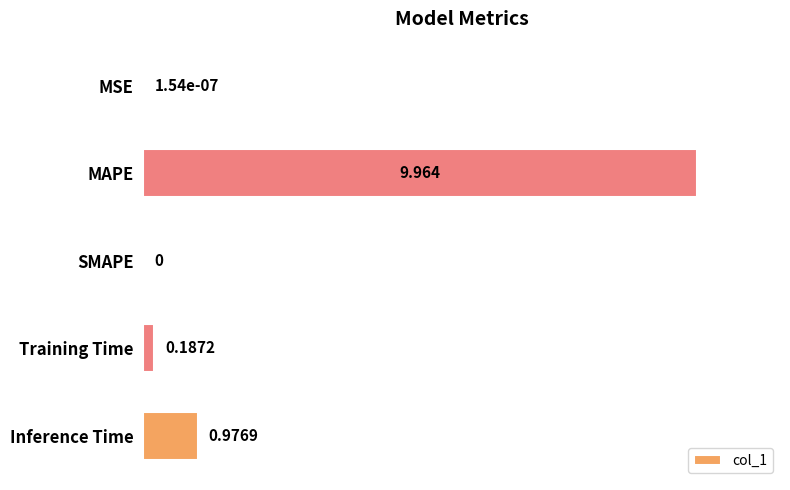

Where is the data nearest to the value 4?

Inference Time